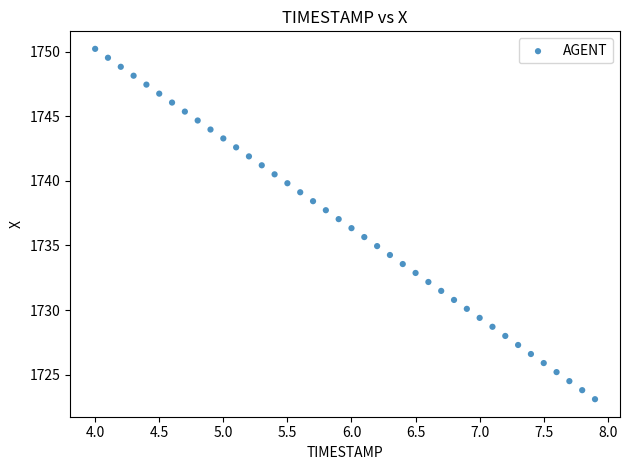

What is the range of X values (max minus min)?

3.9